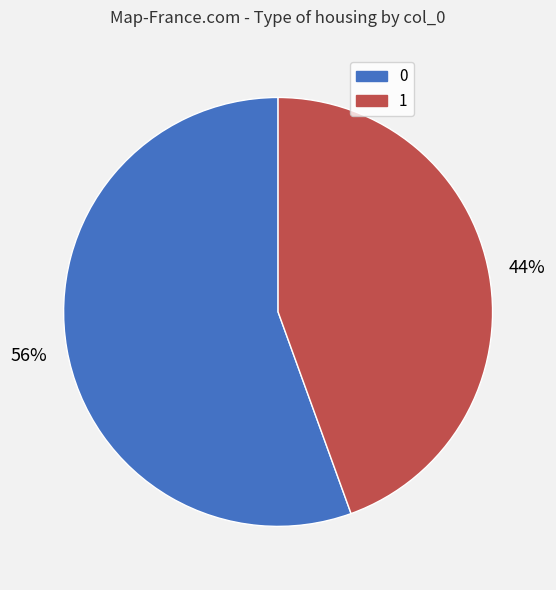

To the nearest percent, what portion does 1 represent?

44%